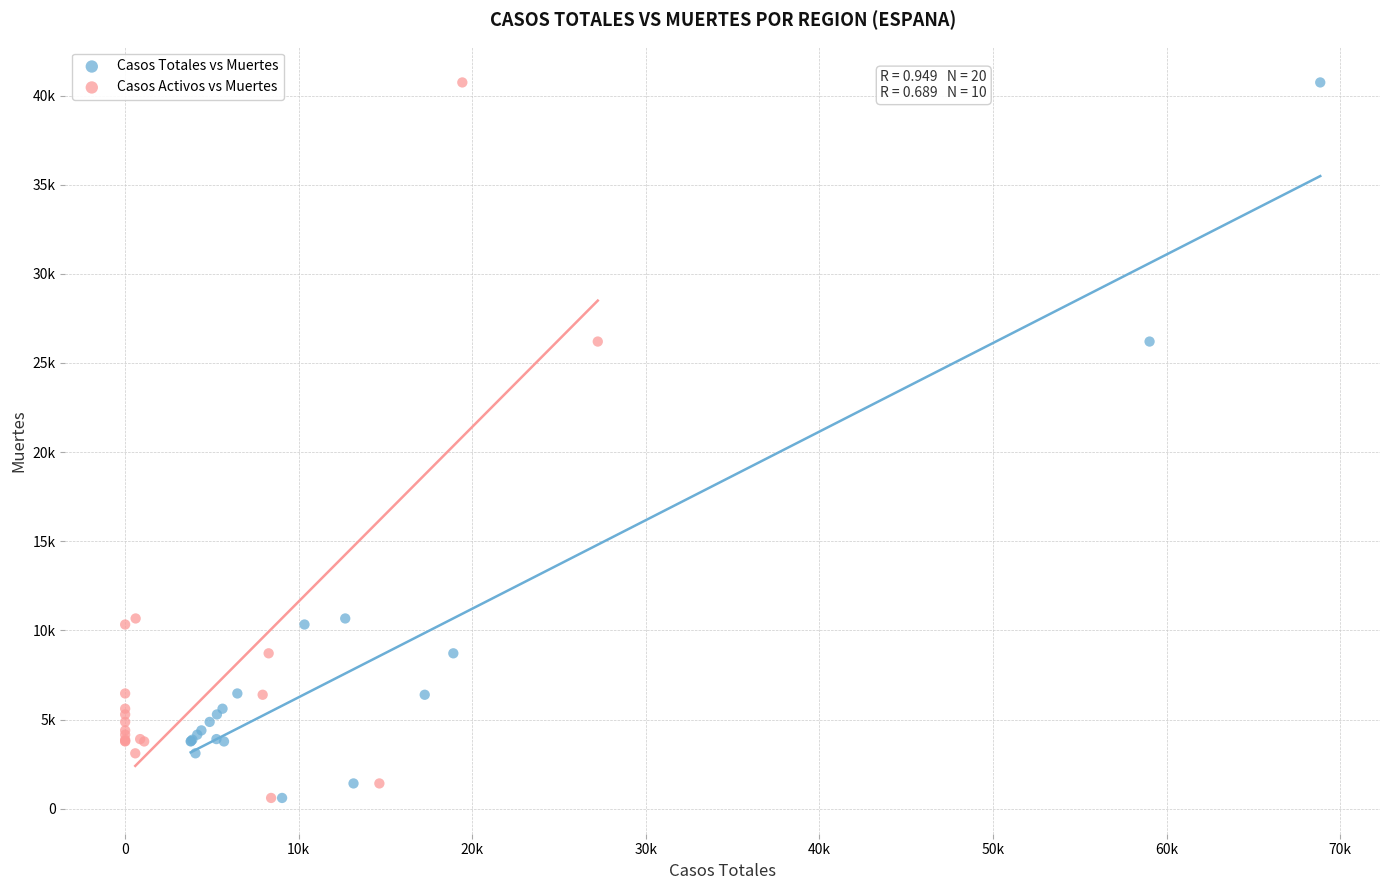

What are all the series names shown in the legend?

Casos Totales vs Muertes, Casos Activos vs Muertes